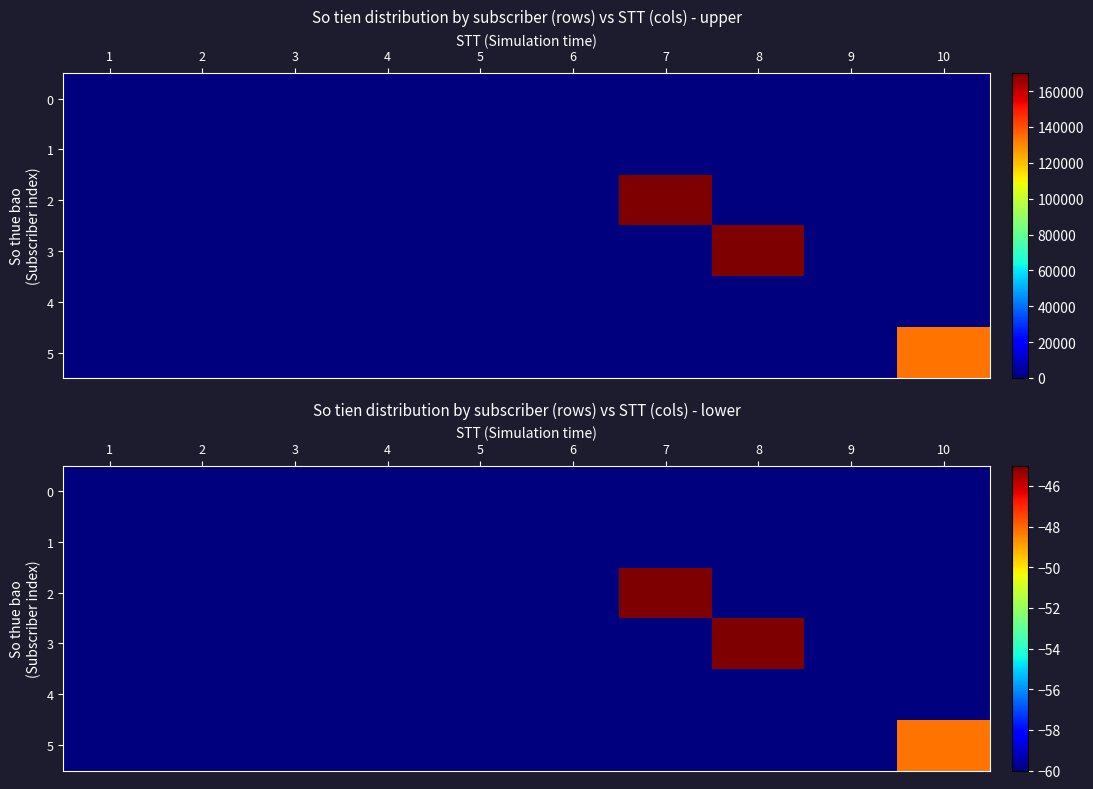

The 2 series shows -78.4 at 3. True or false?

False